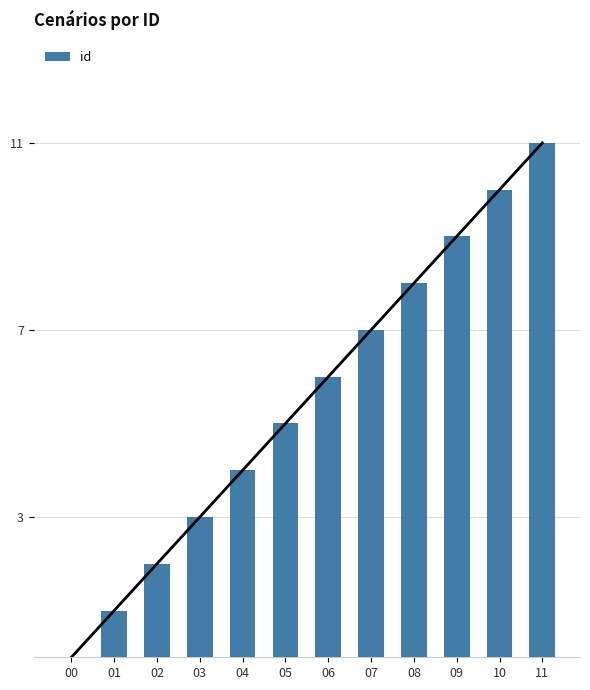

Between 06 and 07, which is larger?

07